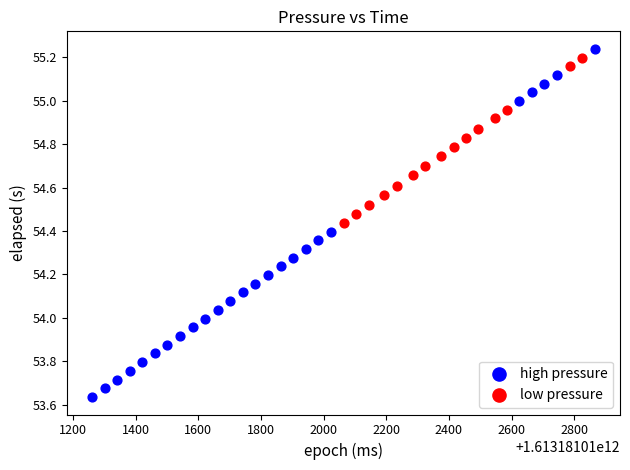

Which series contains the lowest Y value?

high pressure